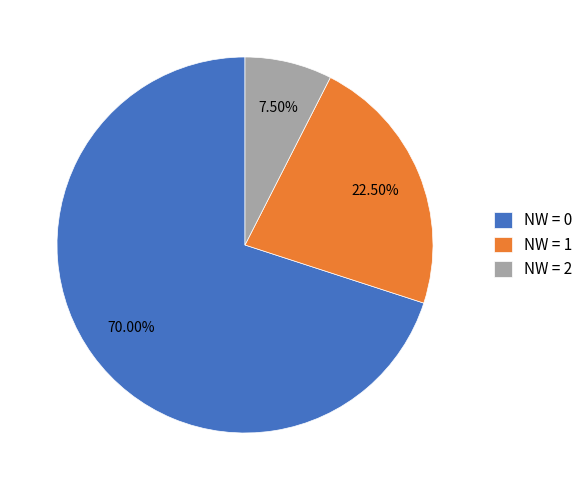

Which category accounts for the majority?

NW = 0